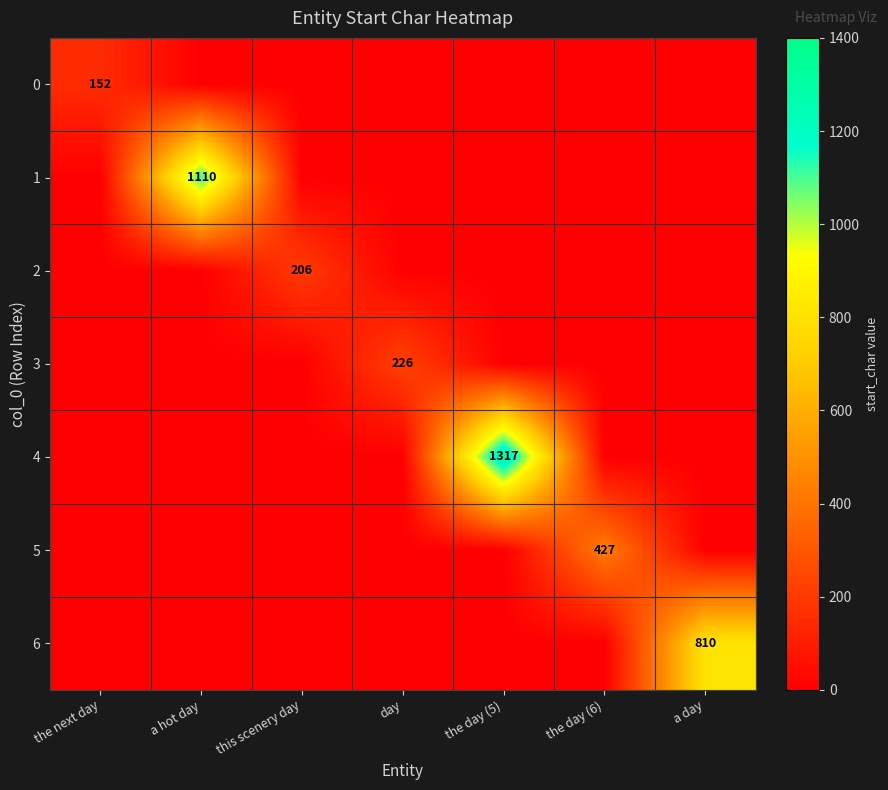

At how many categories does at least one series exceed 824?

2